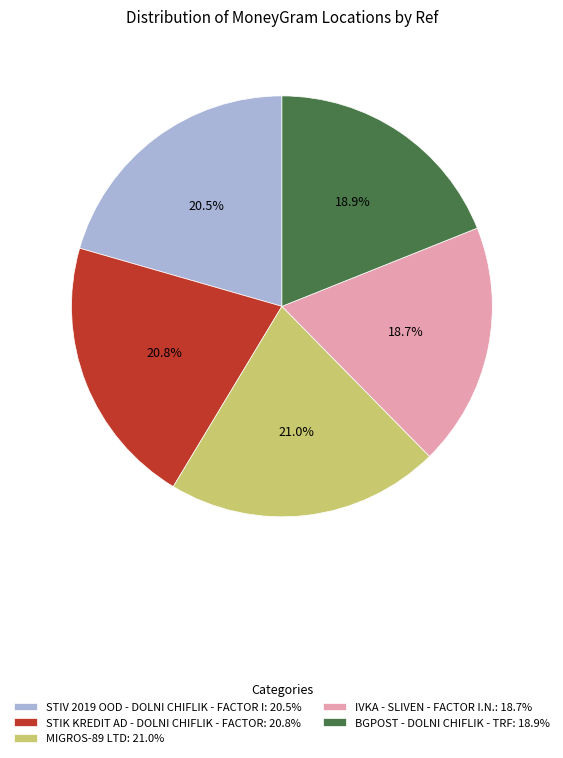

Is there any slice that represents more than half of the pie?

No